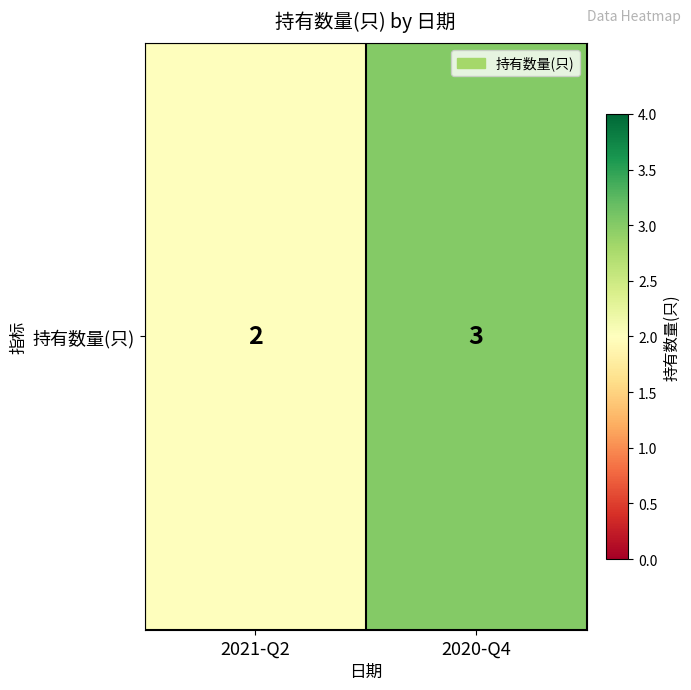

Count the values in the range 2 to 3.

2